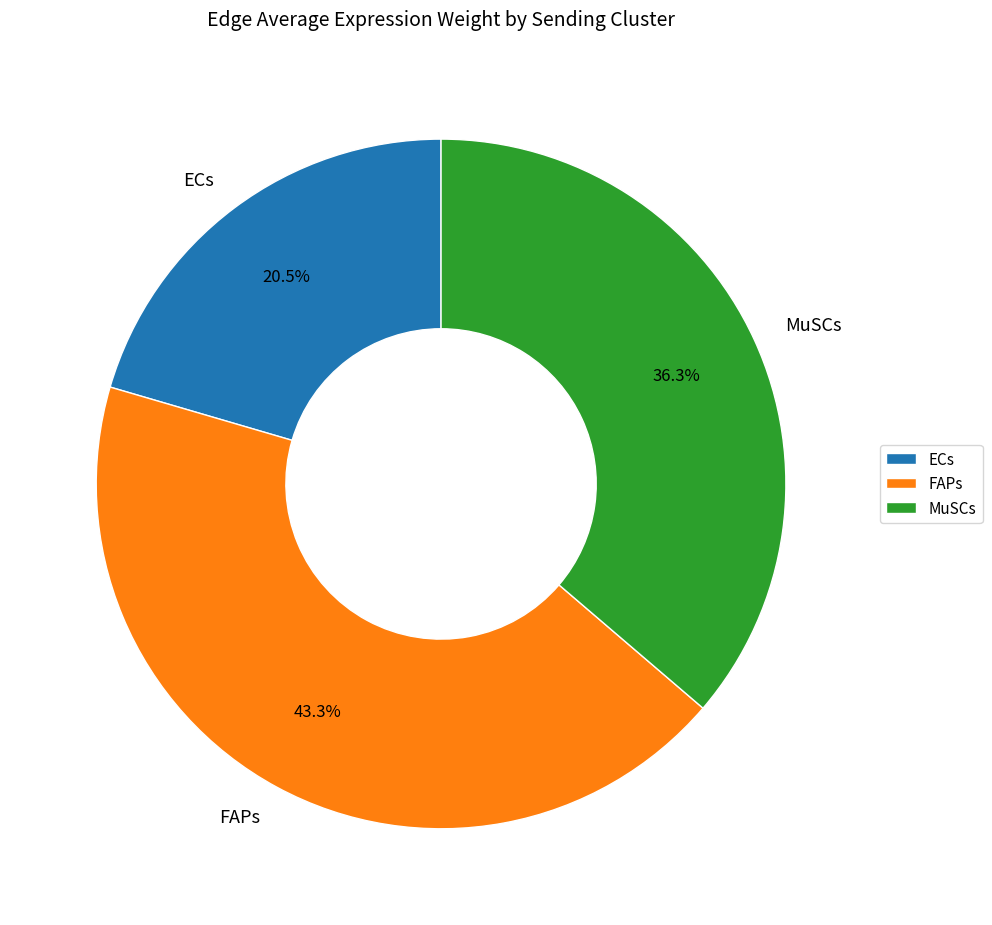

Count the number of slices in the pie.

3